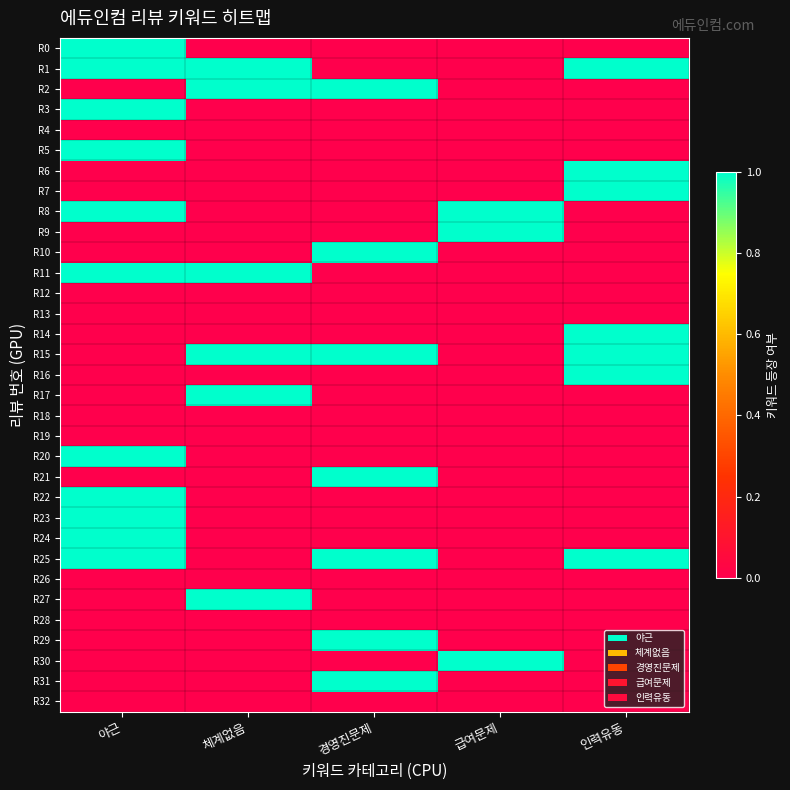

Which series has the widest spread of values?

R0